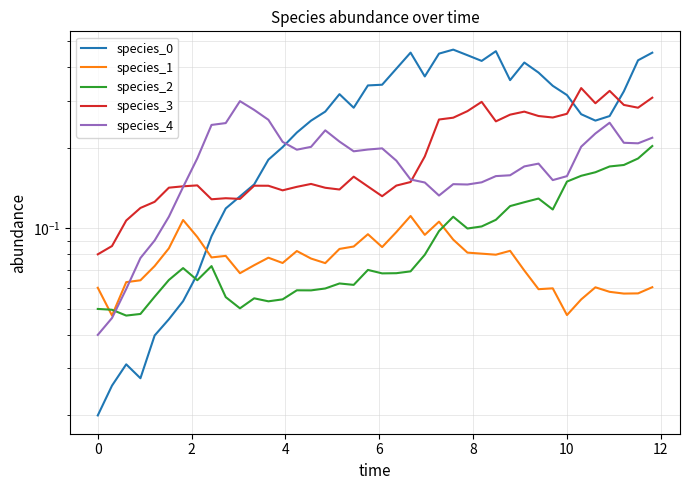

At how many categories does at least one series exceed 0?

40